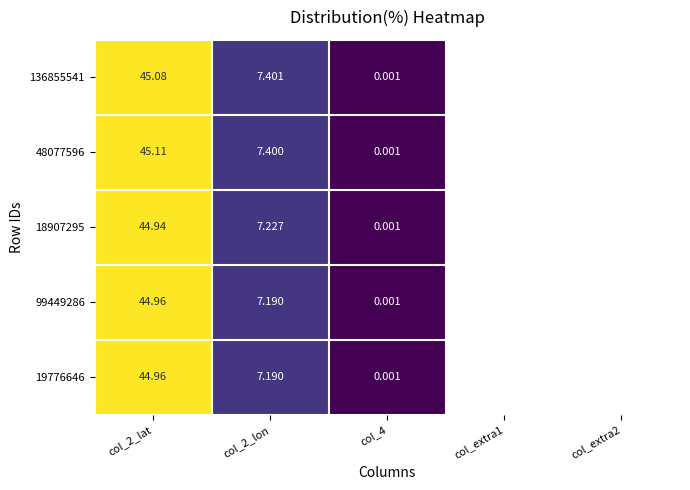

Is the value of 18907295 at col_2_lon greater than the value of 48077596 at col_2_lon?

No